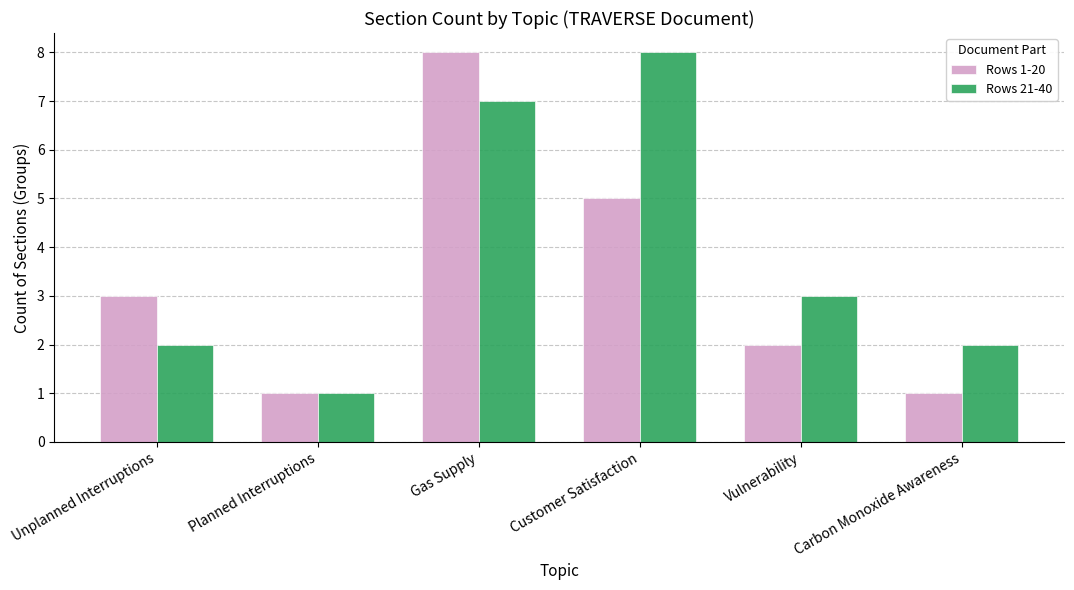

True or false: Rows 21-40 has a value of 1 at Carbon Monoxide Awareness.

False